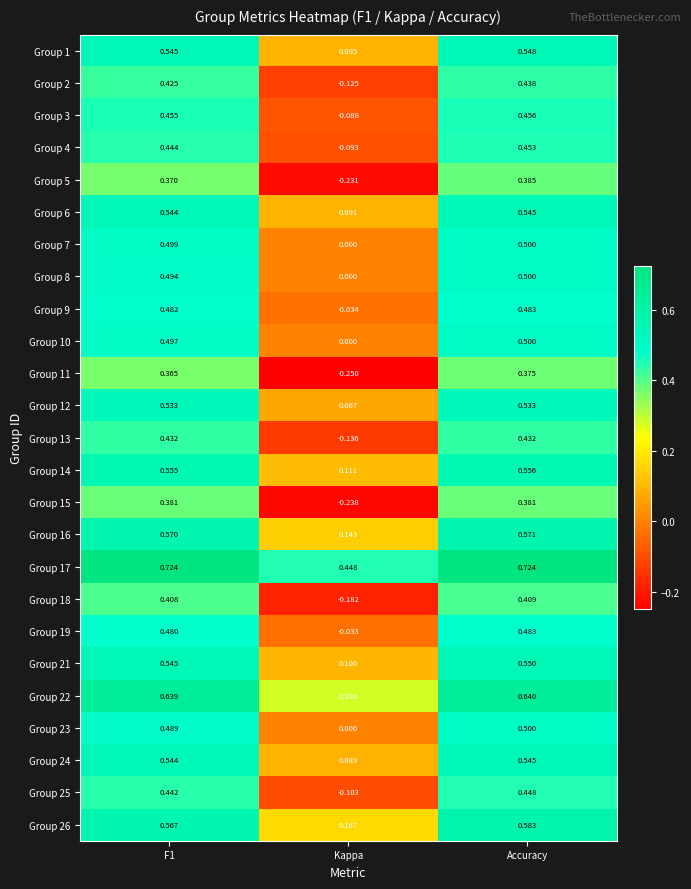

Is the value of Group 25 at F1 greater than the value of Group 16 at Accuracy?

No